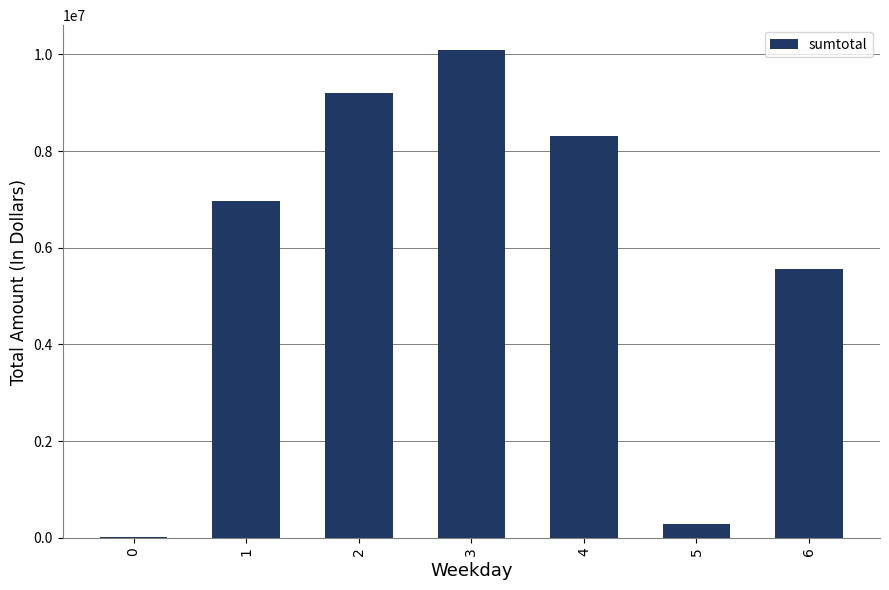

Count the number of data series in this chart.

1